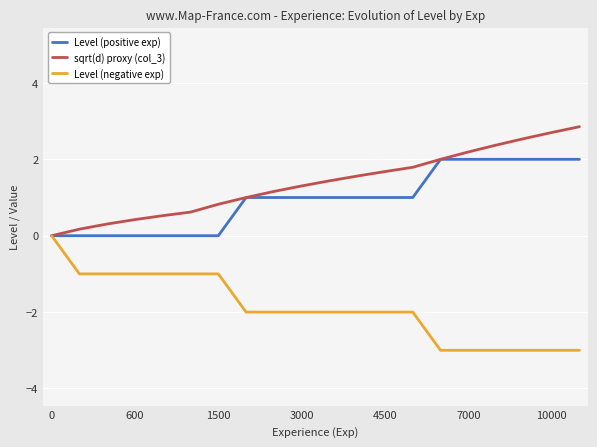

Count the number of data series in this chart.

3